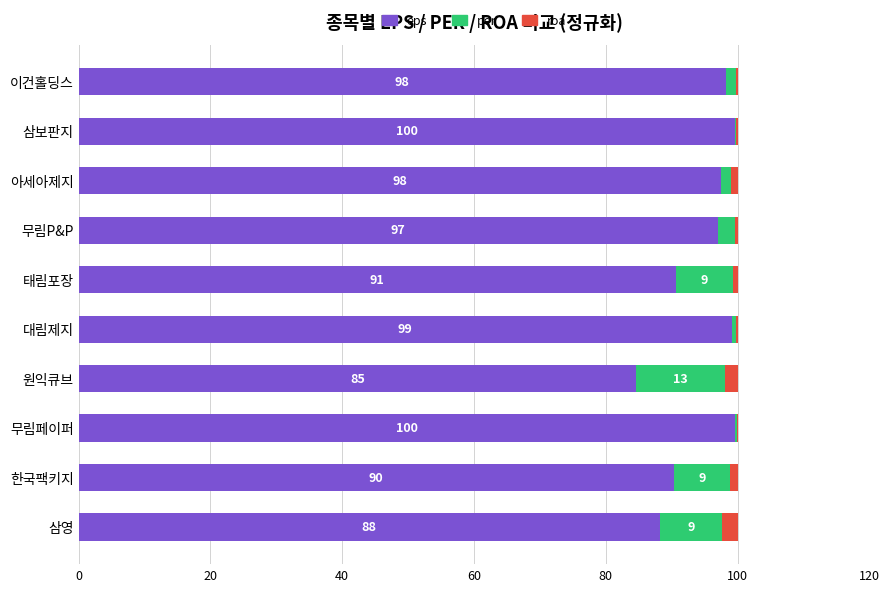

Is it true that eps equals 34.3 at 태림포장?

False